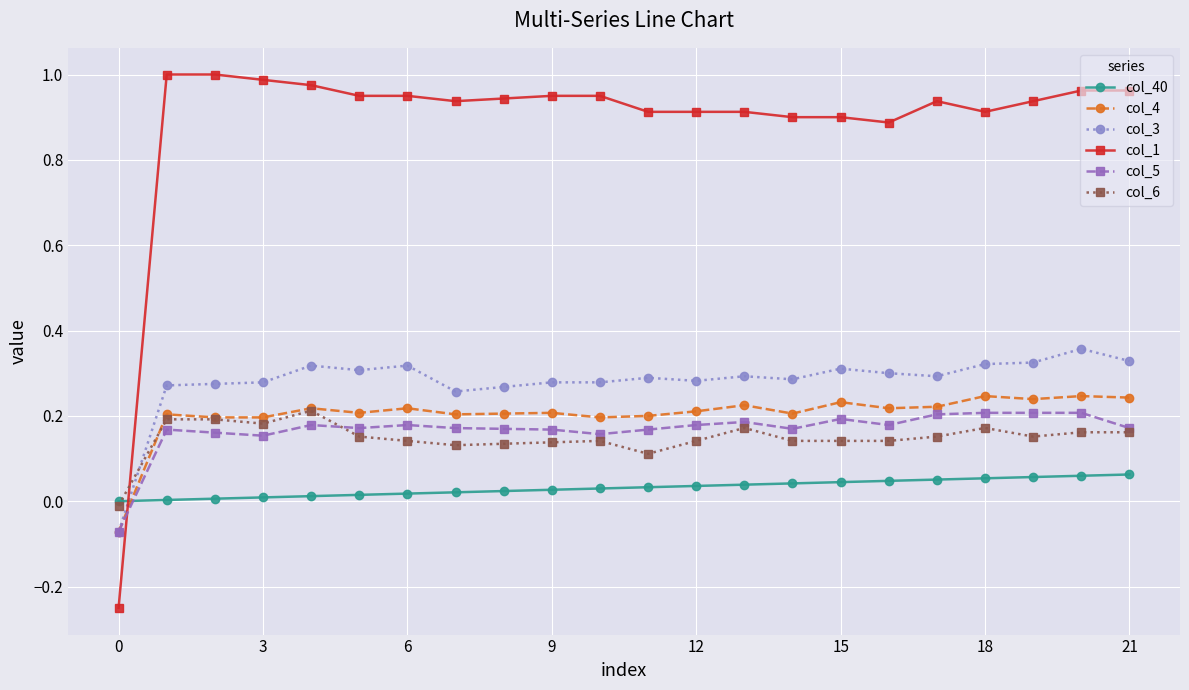

Which series has the largest total across all categories?

col_1